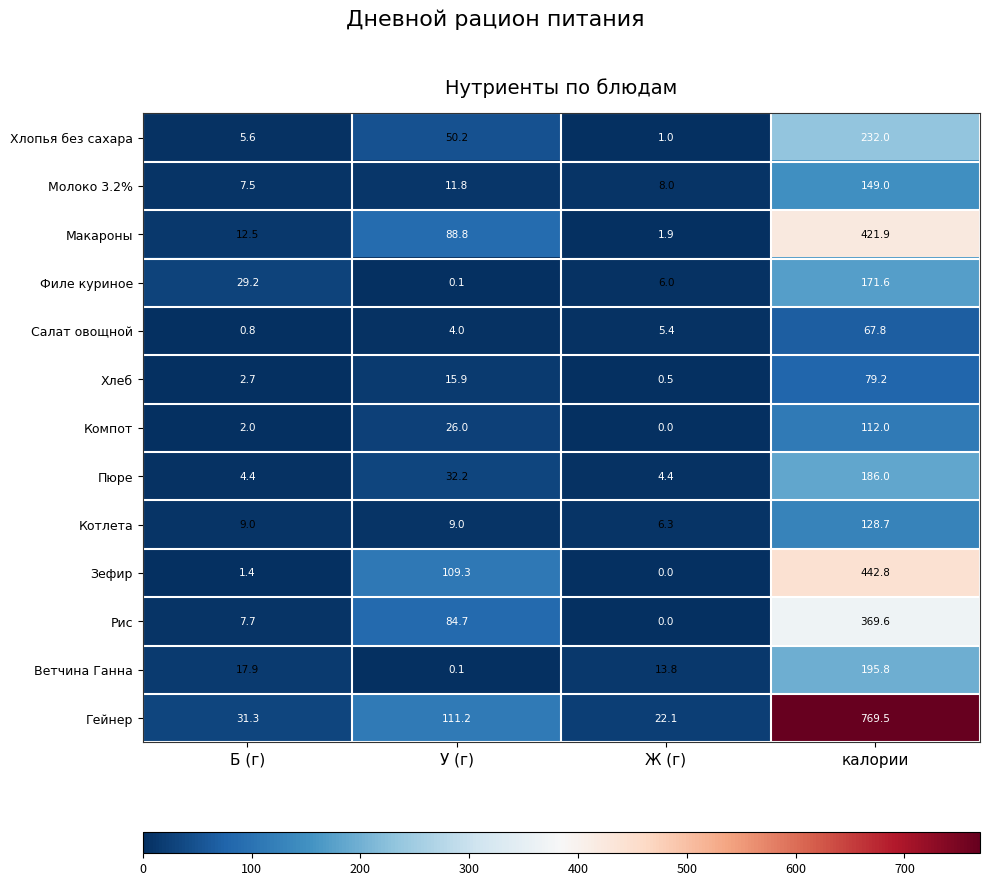

The value of Ветчина Ганна at Б (г) is 17.9. True or false?

True